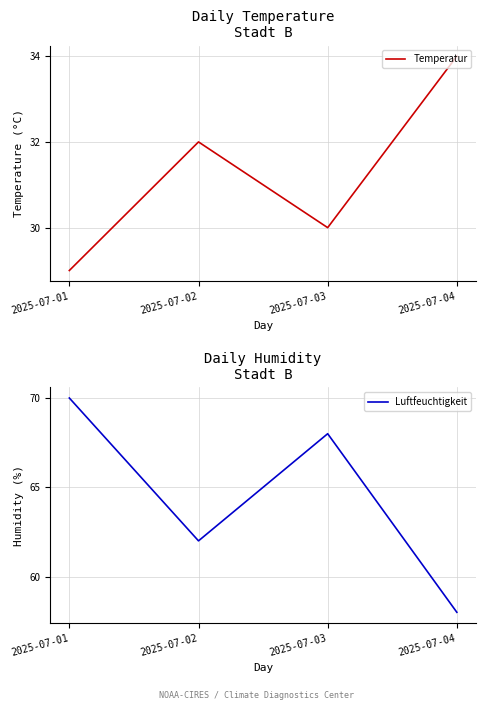

True or false: Luftfeuchtigkeit and Temperatur intersect in this chart.

False